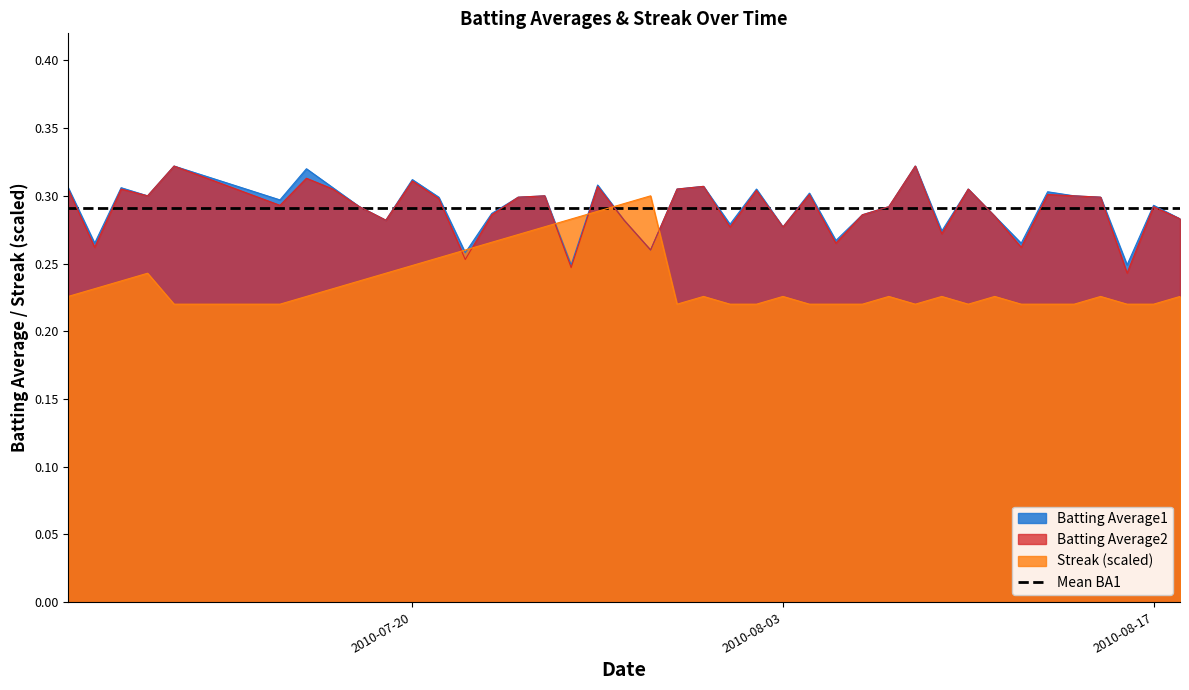

What is the value of the Batting Average1 point at the 30th from the left?

0.3